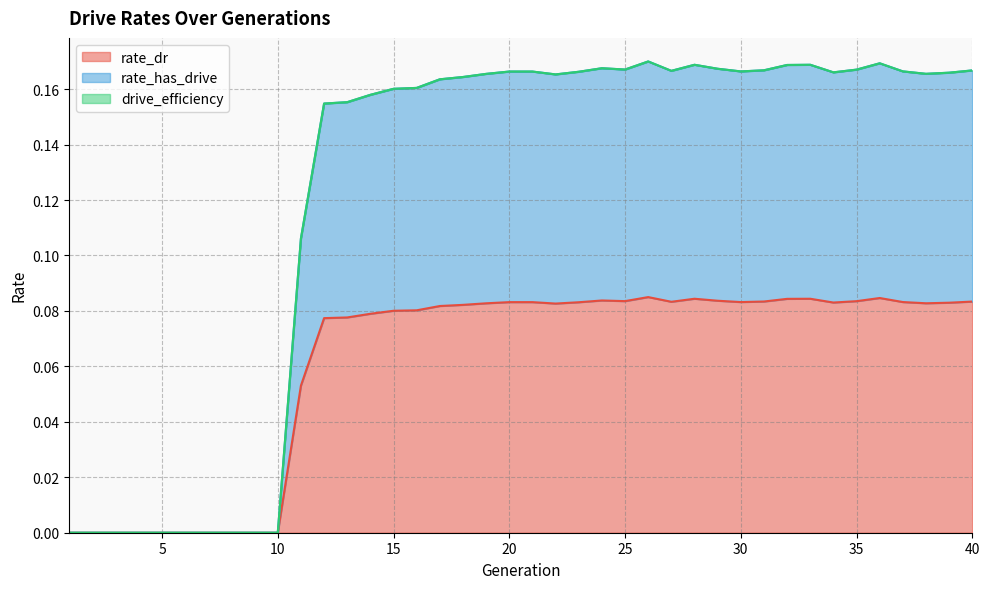

Is the value of rate_has_drive at 39 greater than the value of rate_dr at 17?

Yes